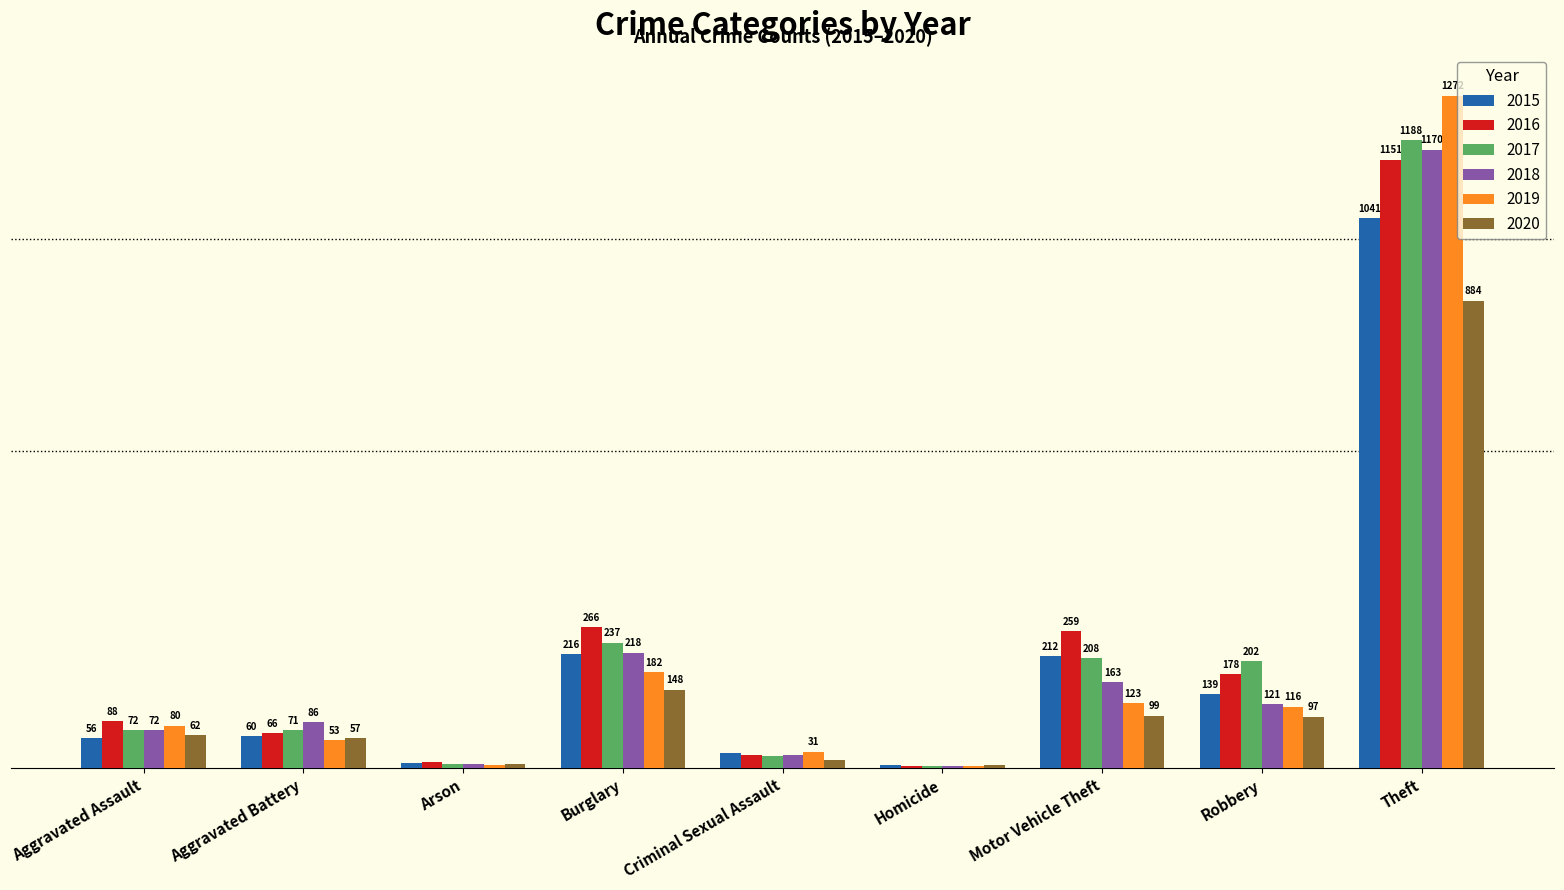

At which category does the chart reach its peak across all series?

Theft